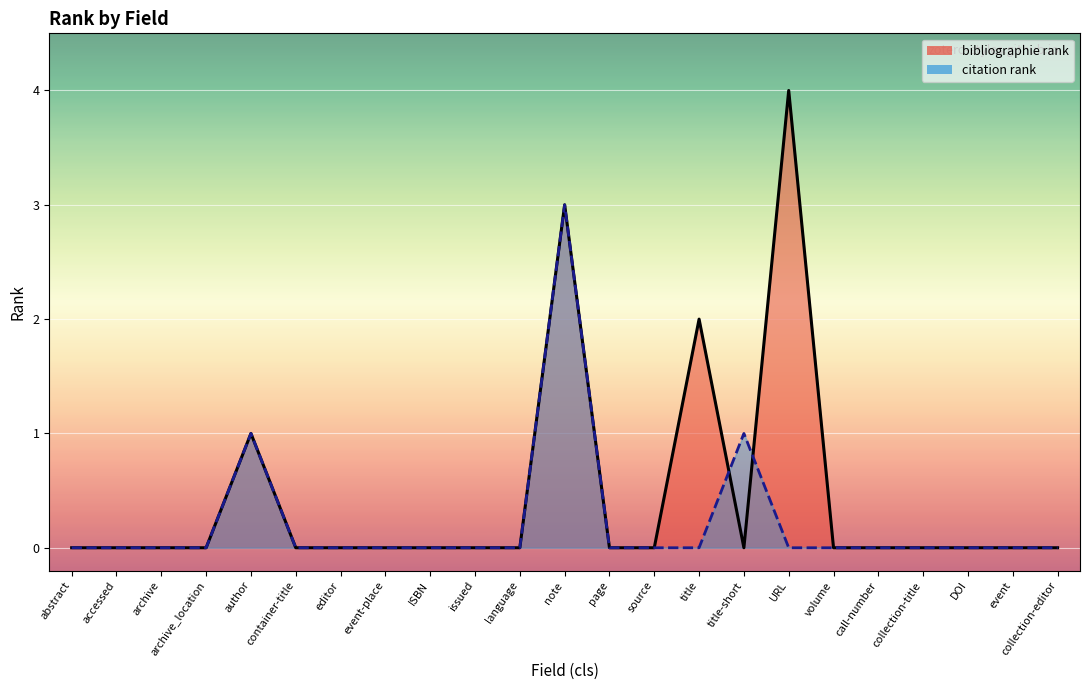

What is the difference between the citation rank values at archive and note?

3